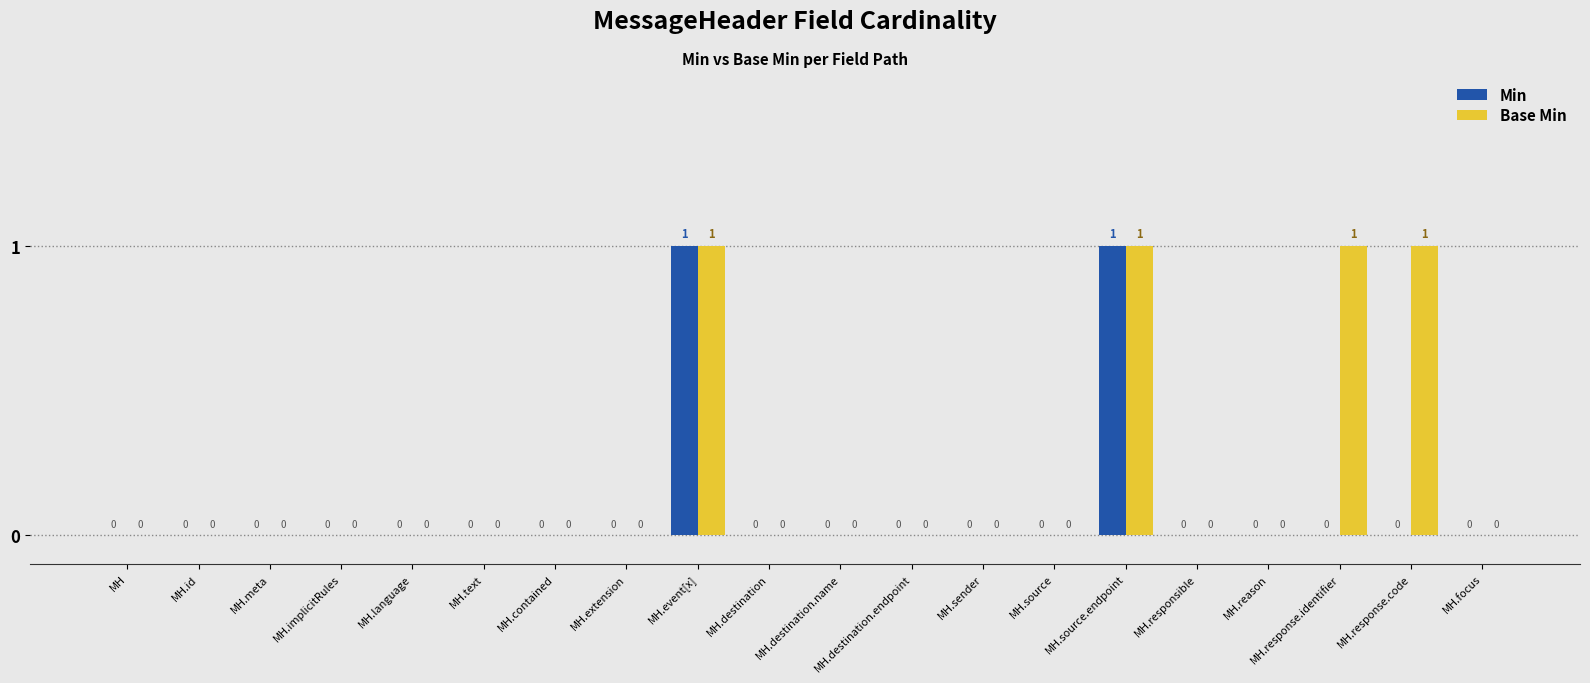

Reading left to right, transcribe all the data shown in this chart.

Min: MH=0	MH.id=0	MH.meta=0	MH.implicitRules=0	MH.language=0	MH.text=0	MH.contained=0	MH.extension=0	MH.event[x]=1	MH.destination=0	MH.destination.name=0	MH.destination.endpoint=0	MH.sender=0	MH.source=0	MH.source.endpoint=1	MH.responsible=0	MH.reason=0	MH.response.identifier=0	MH.response.code=0	MH.focus=0
Base Min: MH=0	MH.id=0	MH.meta=0	MH.implicitRules=0	MH.language=0	MH.text=0	MH.contained=0	MH.extension=0	MH.event[x]=1	MH.destination=0	MH.destination.name=0	MH.destination.endpoint=0	MH.sender=0	MH.source=0	MH.source.endpoint=1	MH.responsible=0	MH.reason=0	MH.response.identifier=1	MH.response.code=1	MH.focus=0